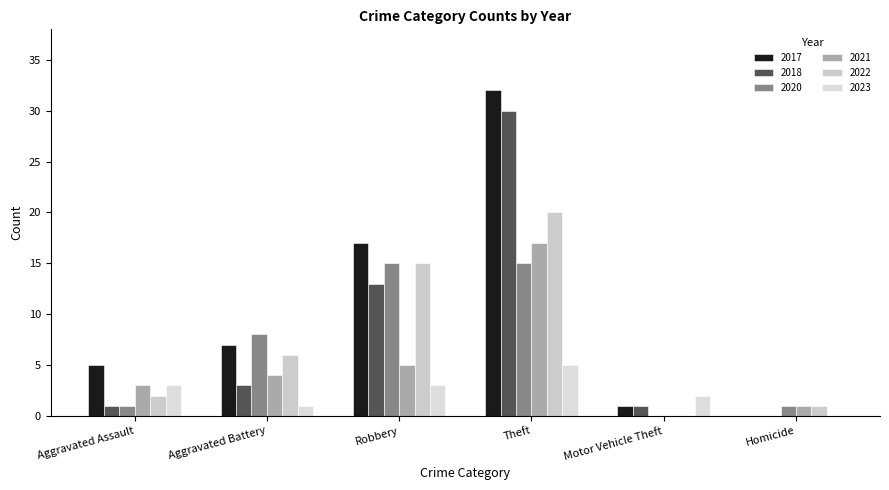

How many values in 2017 are above zero?

5